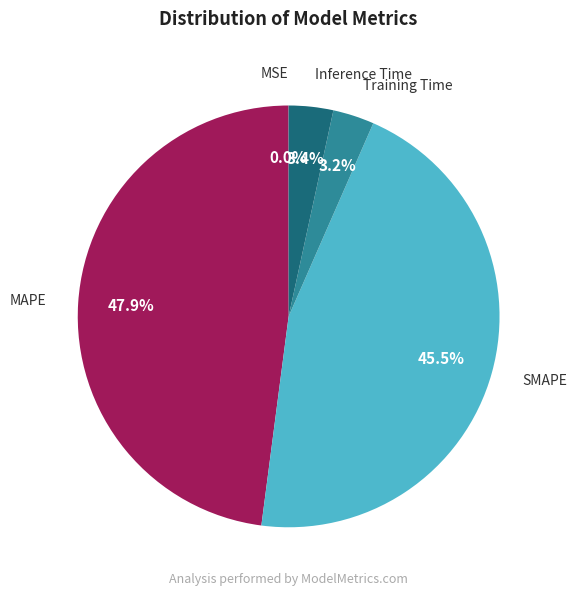

What is the largest slice in the pie chart?

MAPE